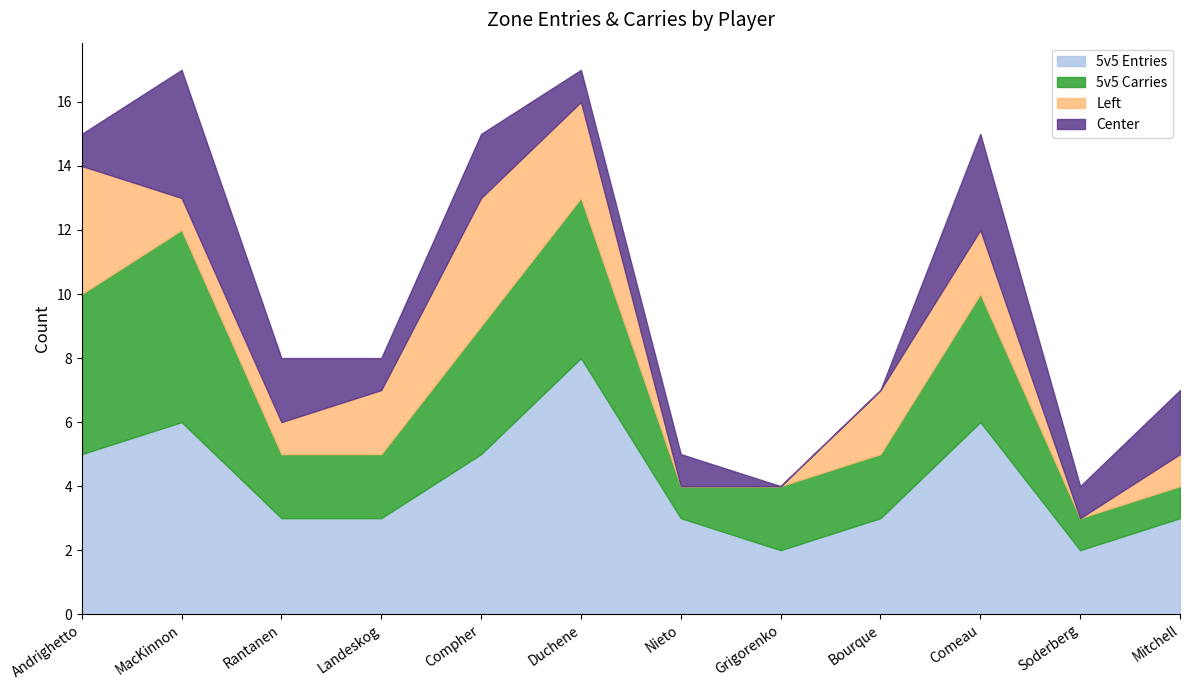

Which series has the widest spread of values?

5v5 Entries